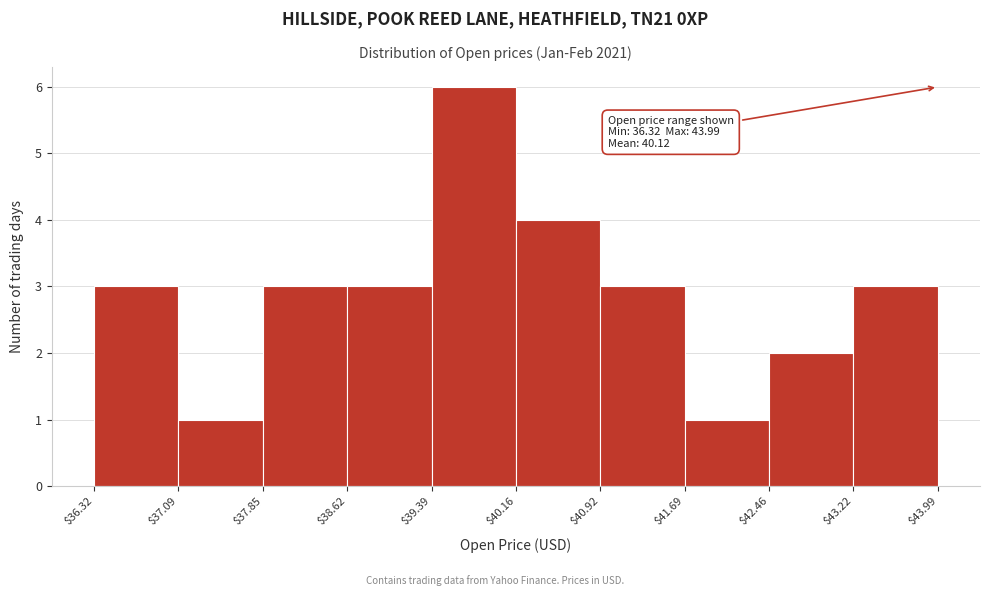

Which range on the x-axis has the tallest bar?

$39.39 to $40.16